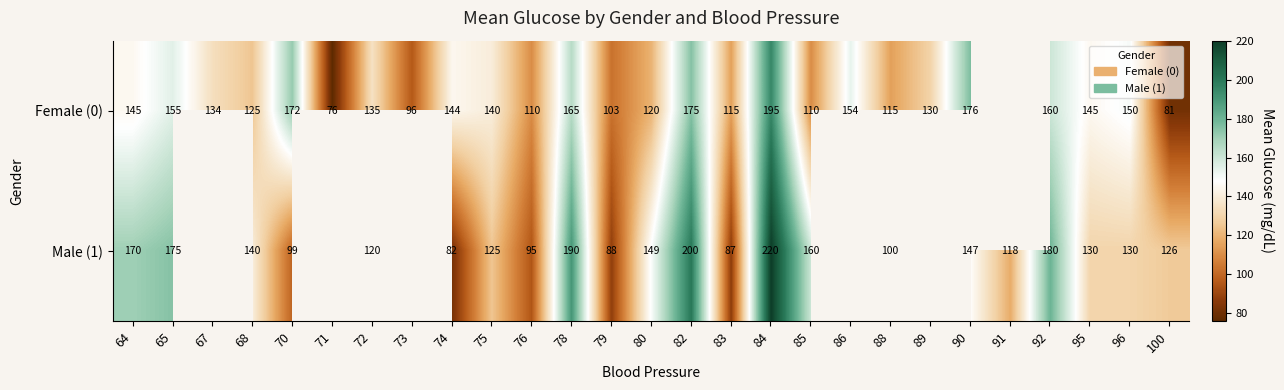

At 88, list the series in order from smallest to largest.

Male (1), Female (0)